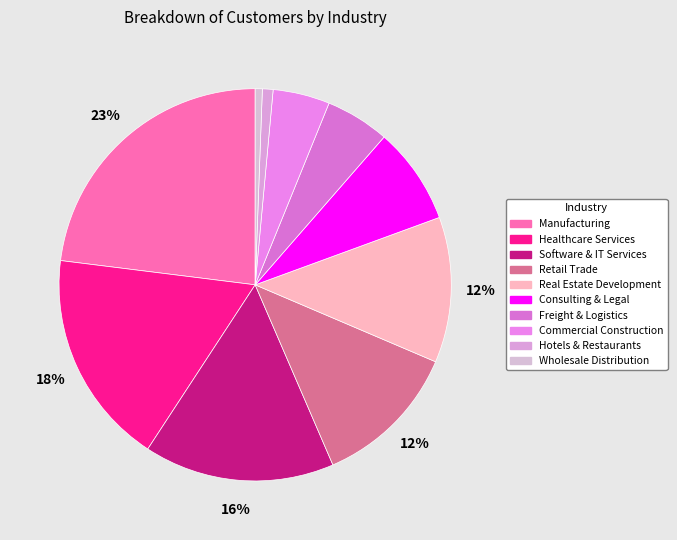

What is the ratio of the value at Retail Trade to the value at Freight & Logistics?

2.3